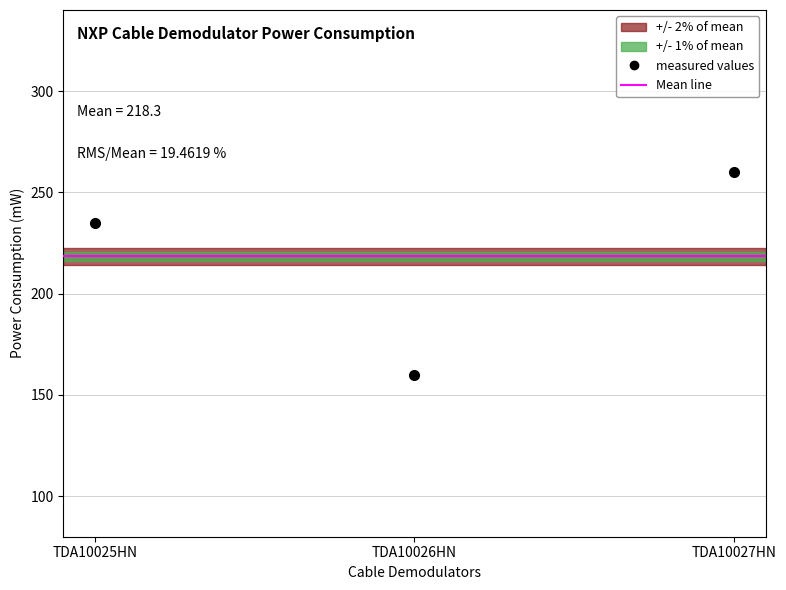

What is the smallest value displayed?

160